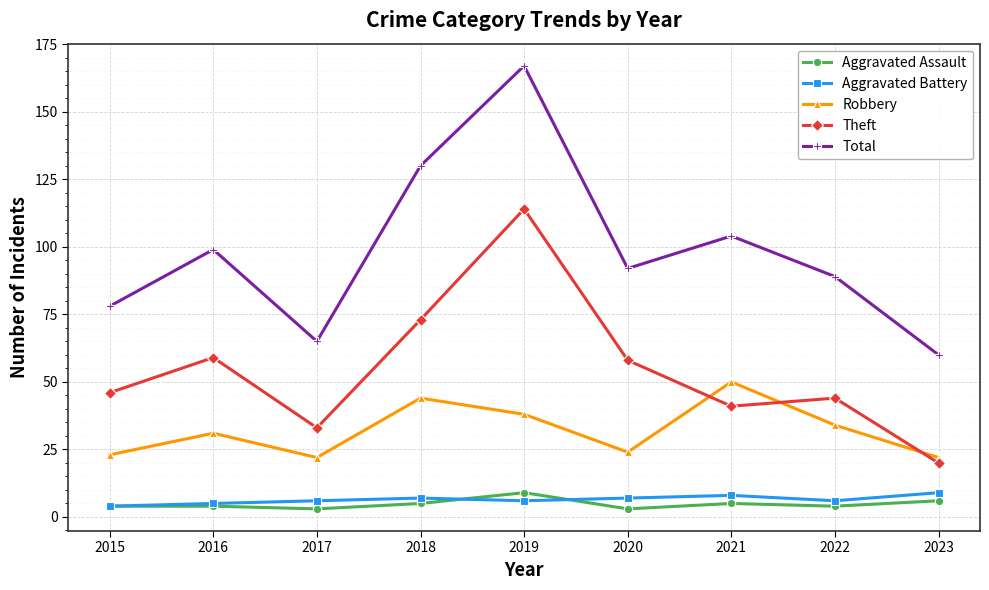

True or false: Total and Robbery intersect in this chart.

False